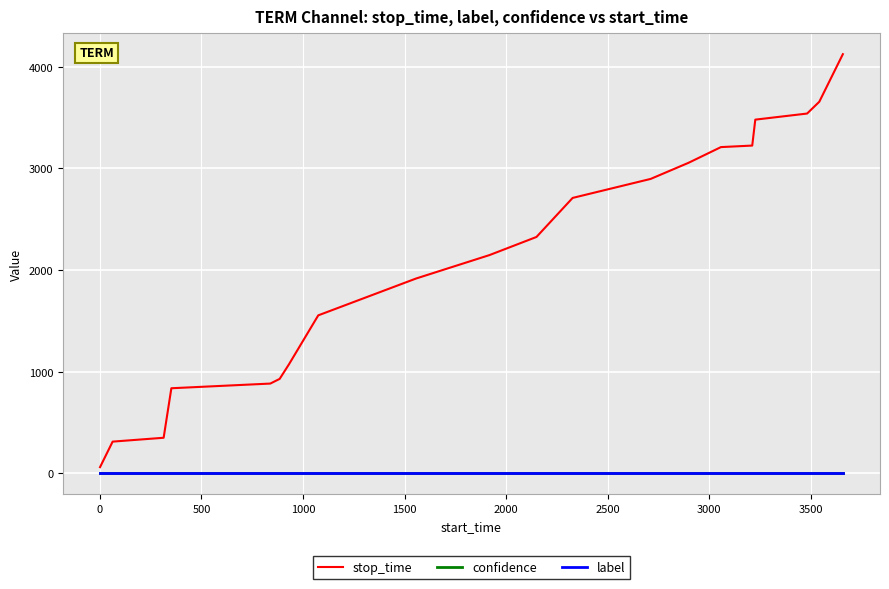

Which series has the widest spread of values?

stop_time